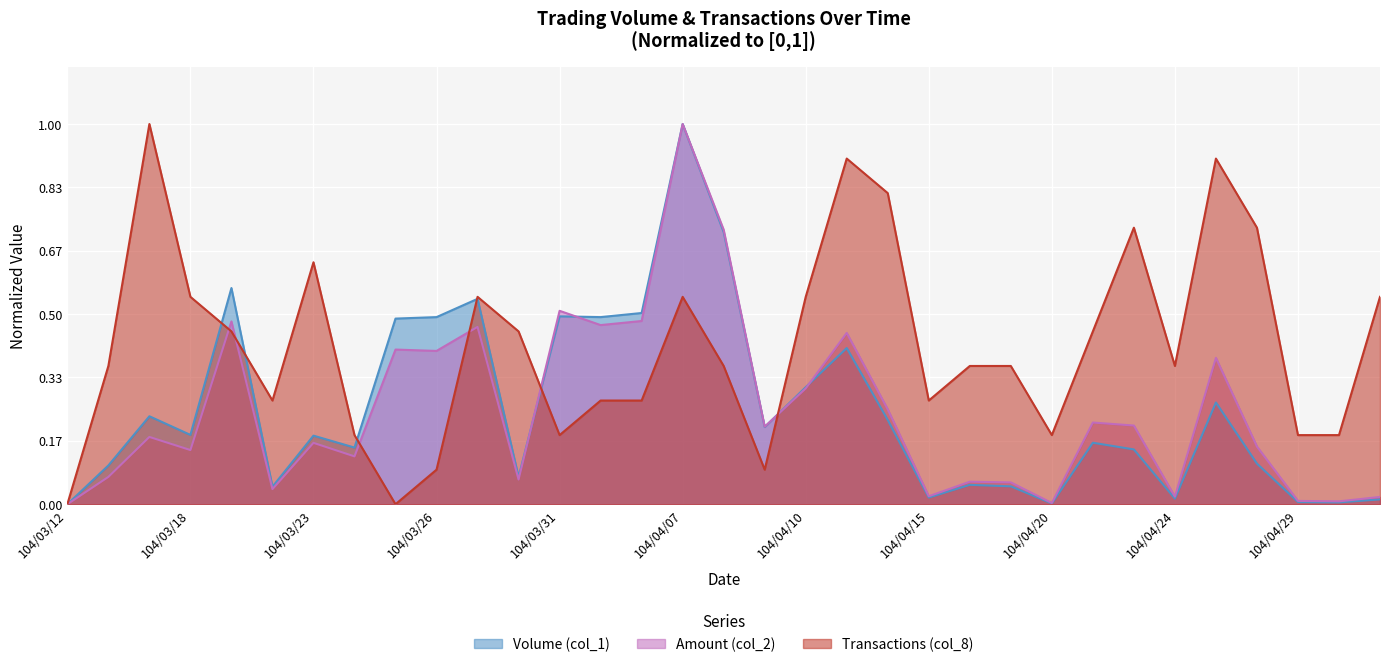

At which label does Volume (col_1) reach its peak?

104/04/07